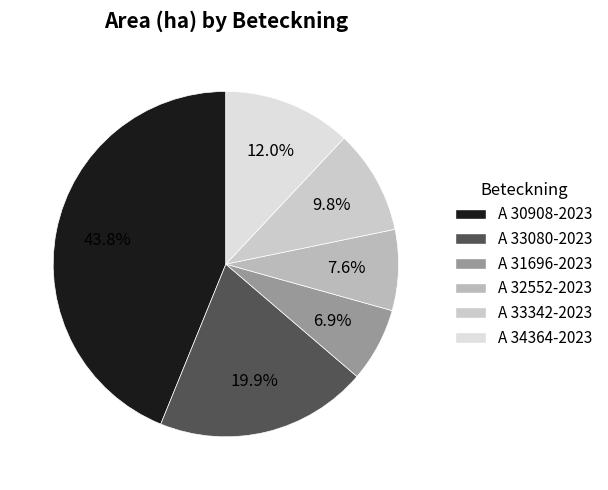

Count the number of slices in the pie.

6